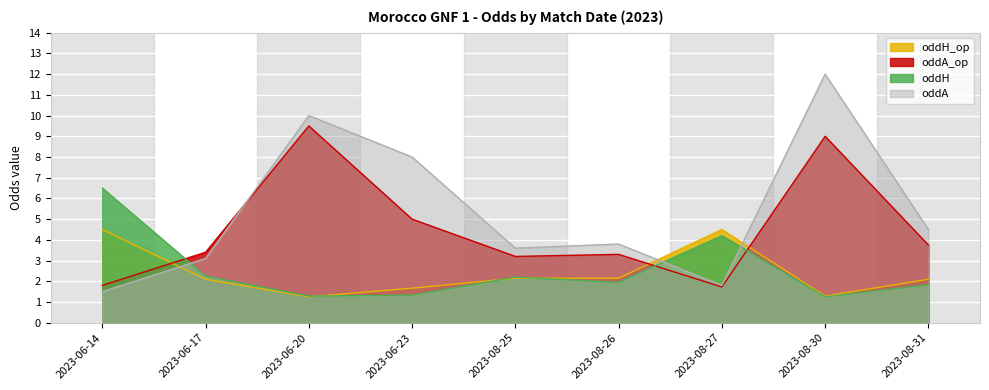

What position from the right is 2023-06-23?

6